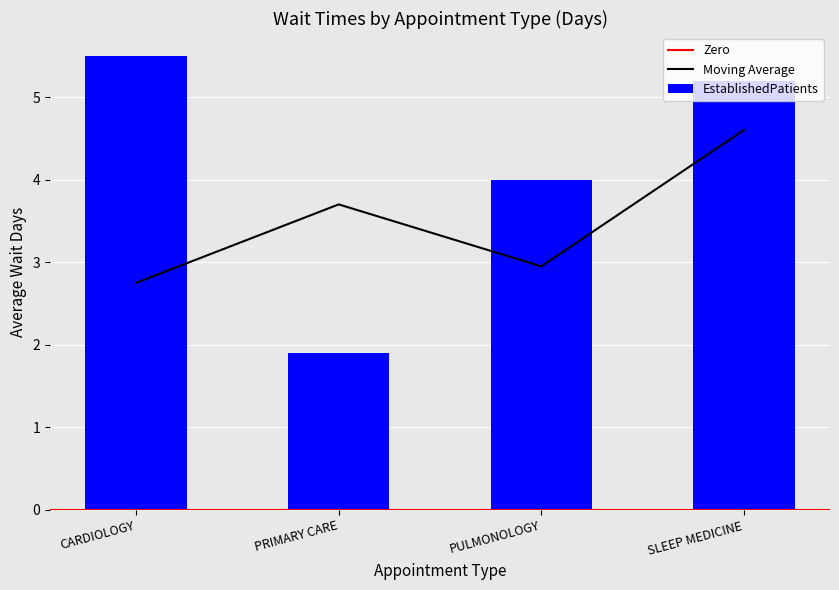

How many values exceed 5?

2